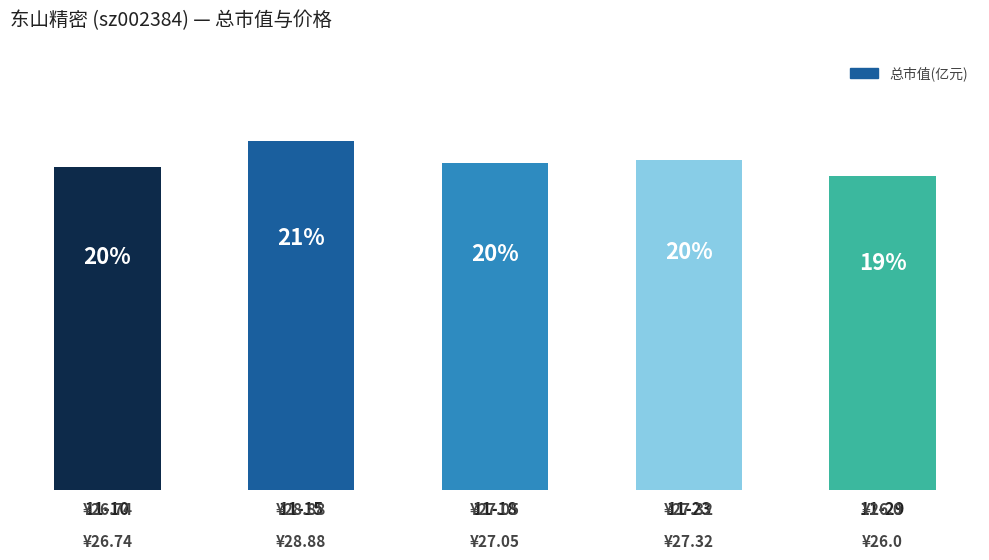

Does the chart contain any negative values?

No